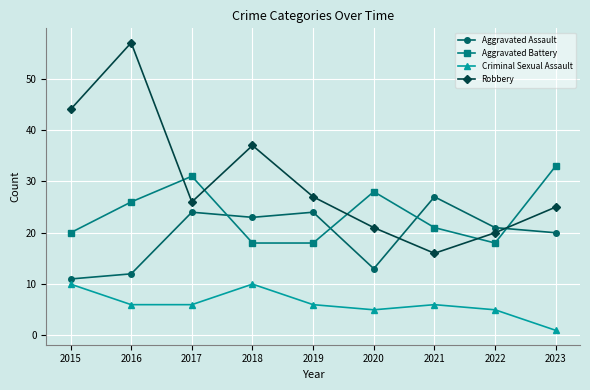

What are all the series names shown in the legend?

Aggravated Assault, Aggravated Battery, Criminal Sexual Assault, Robbery